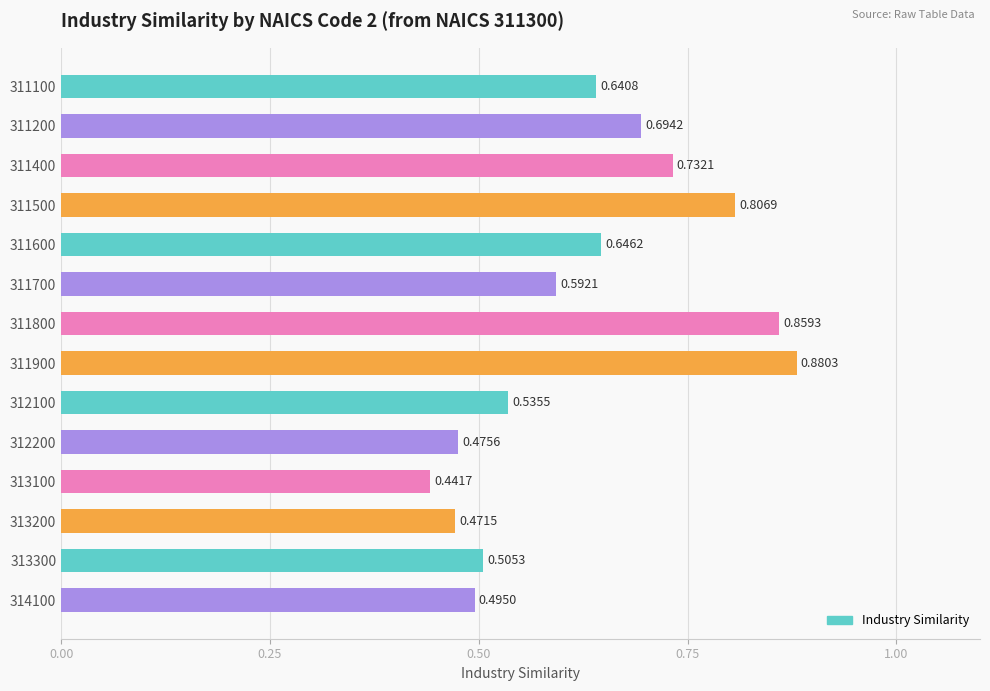

List the labels in order of value, largest first.

311900, 311800, 311500, 311400, 311200, 311600, 311100, 311700, 312100, 313300, 314100, 312200, 313200, 313100